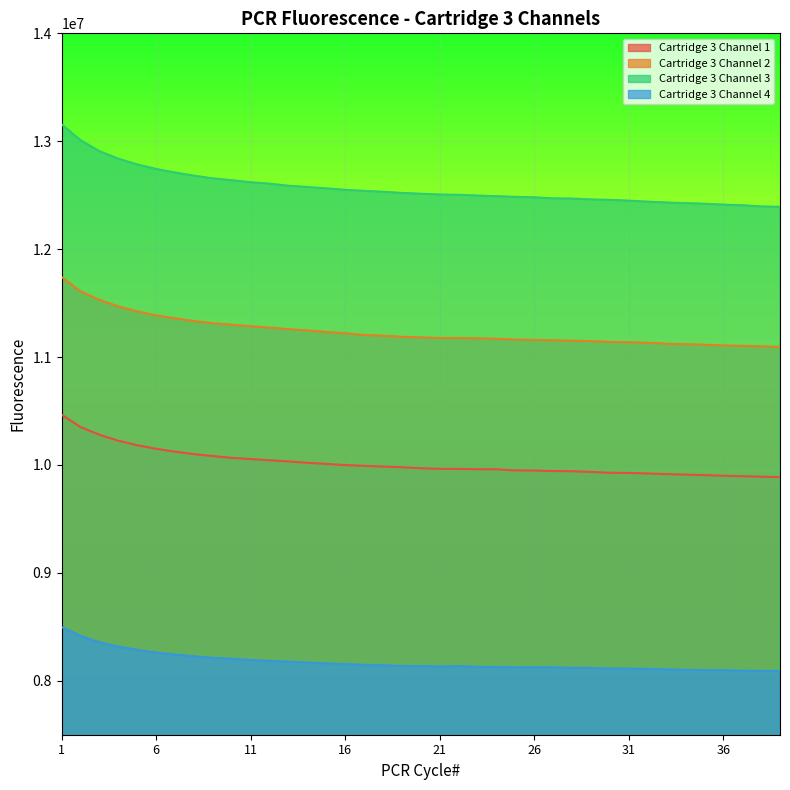

Rank the series by their average value, from lowest to highest.

Cartridge 3 Channel 4, Cartridge 3 Channel 1, Cartridge 3 Channel 2, Cartridge 3 Channel 3